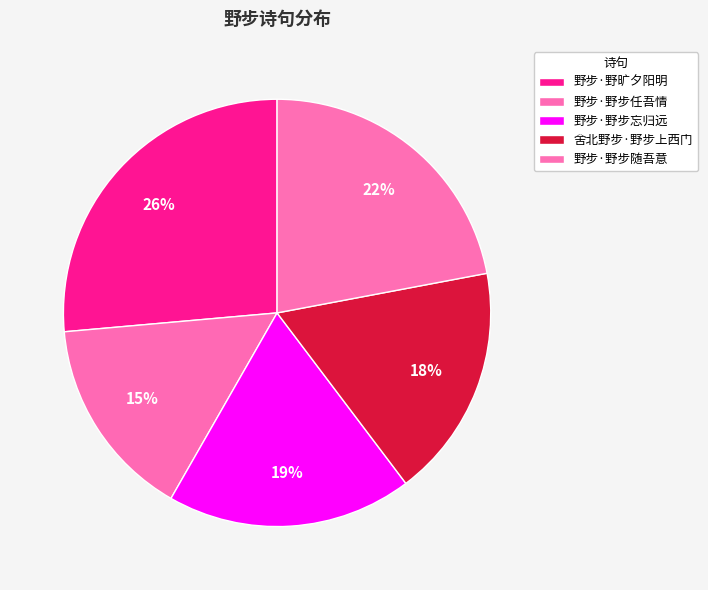

To the nearest percent, what is the combined percentage of 野步·野步任吾情 and 舍北野步·野步上西门?

33%